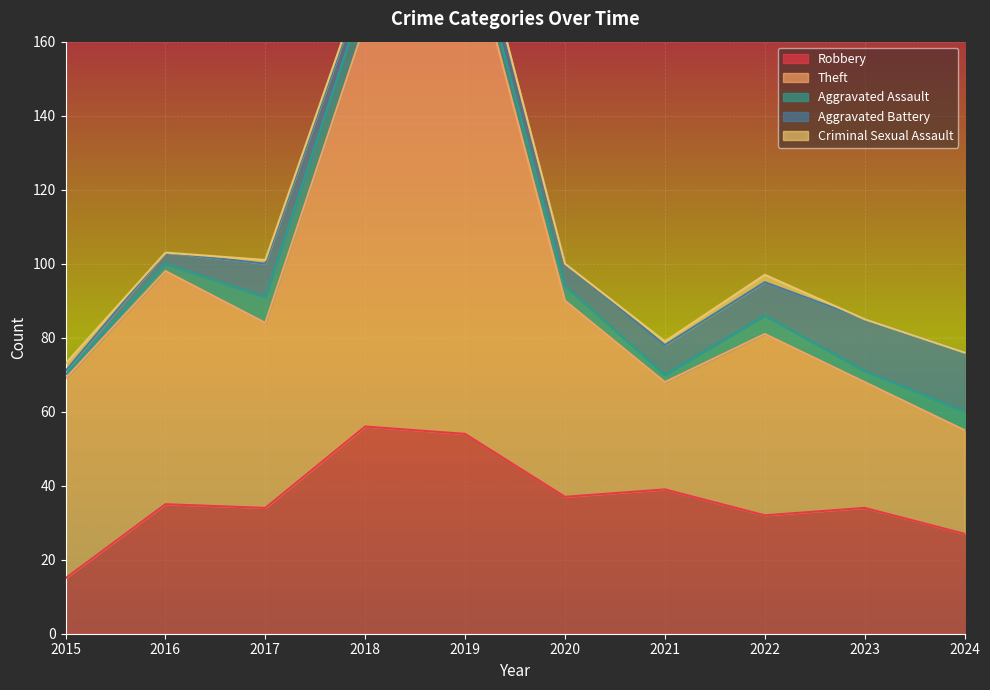

True or false: Aggravated Battery has more than 2 interior local peaks.

False